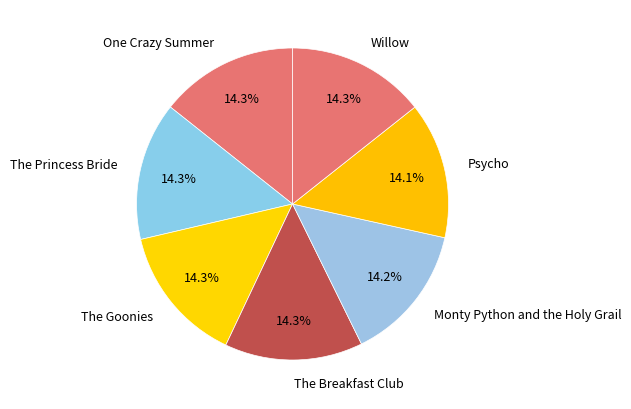

Is there any slice that represents more than half of the pie?

No